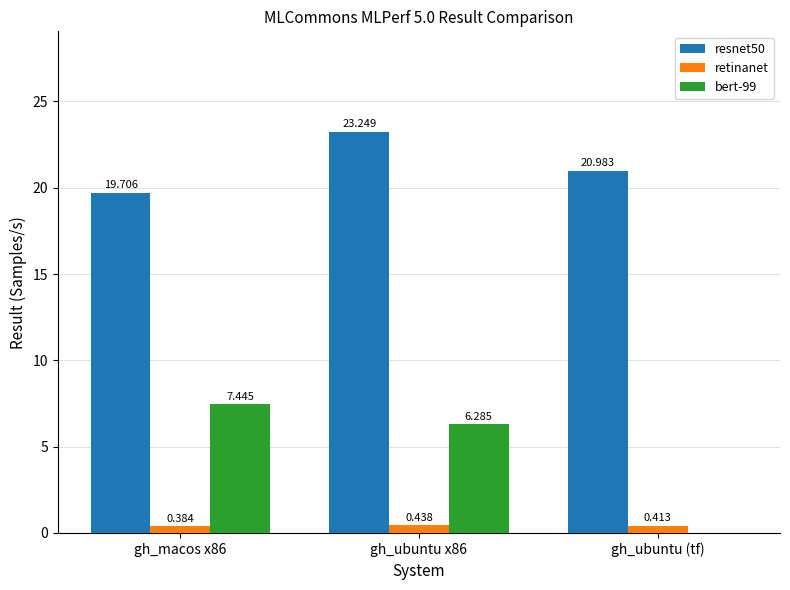

At which label is resnet50 closest to 21?

gh_ubuntu (tf)